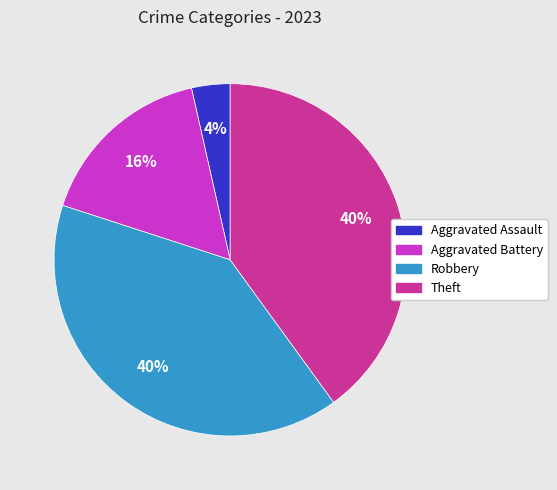

To the nearest percent, what is the average slice percentage?

25%